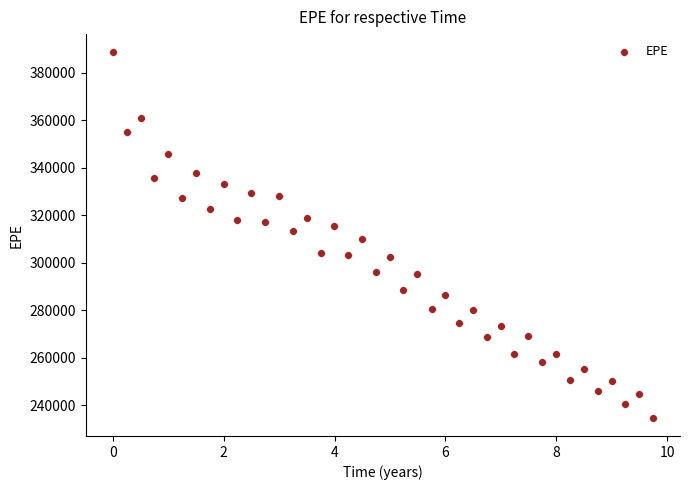

What is the range of Y values (max minus min)?

153990